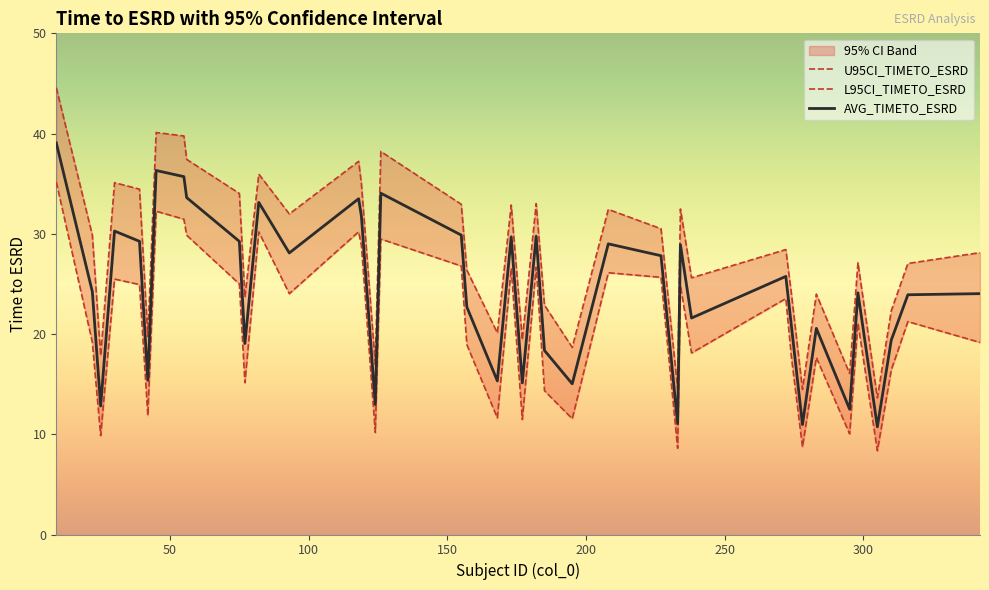

What is the maximum value for U95CI_TIMETO_ESRD?

44.6